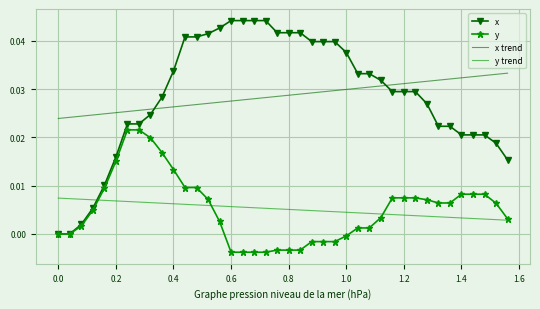

Rank the series by their maximum value, from highest to lowest.

x, x trend, y, y trend